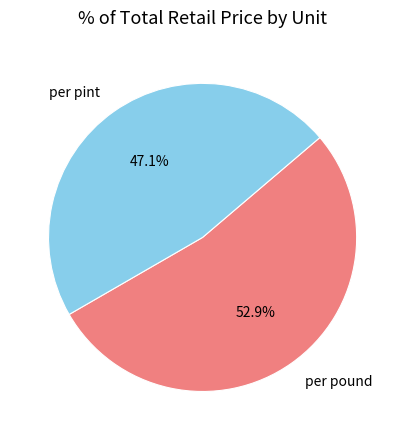

Count the number of slices in the pie.

2